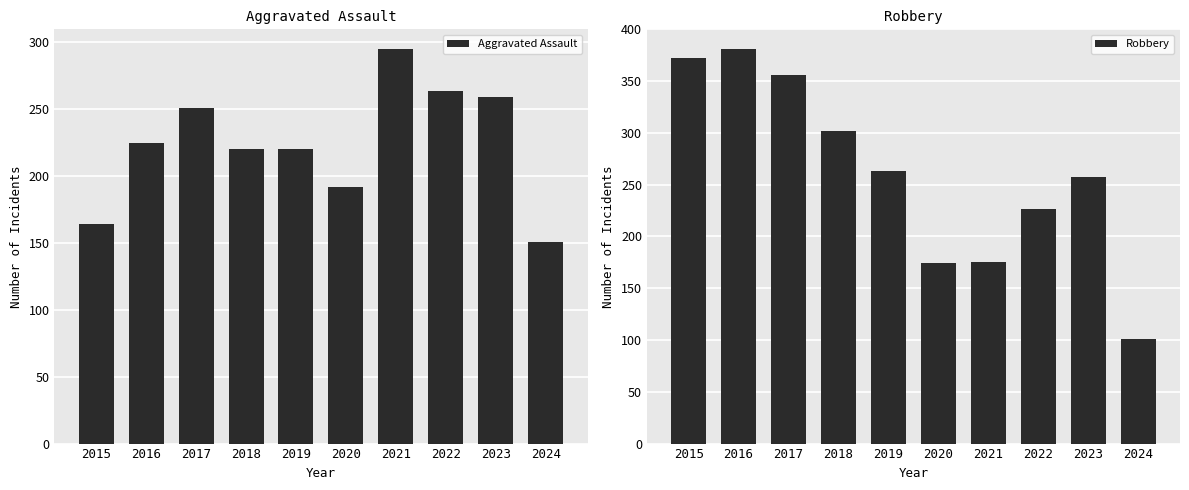

True or false: Aggravated Assault has a value of 244 at 2015.

False